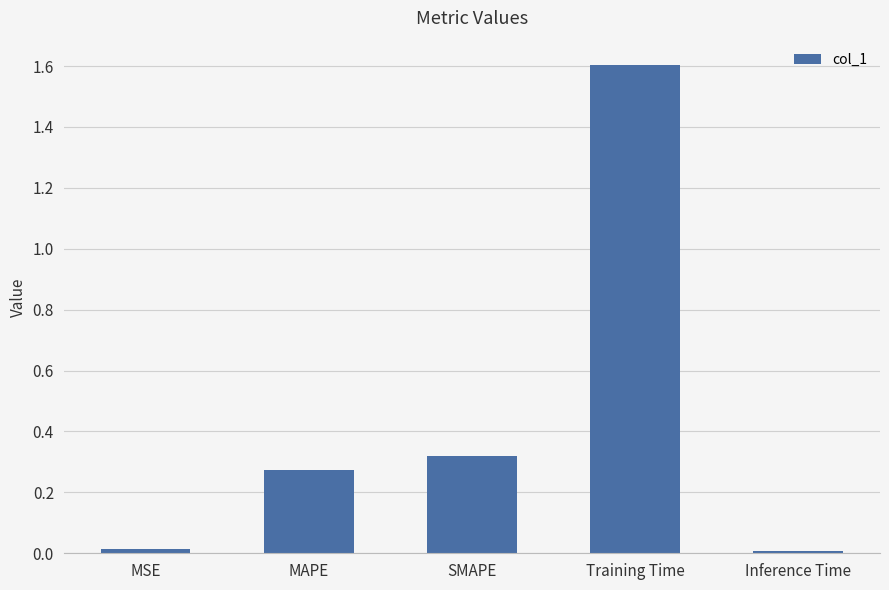

Is it true that the value at Training Time is 2.5?

False